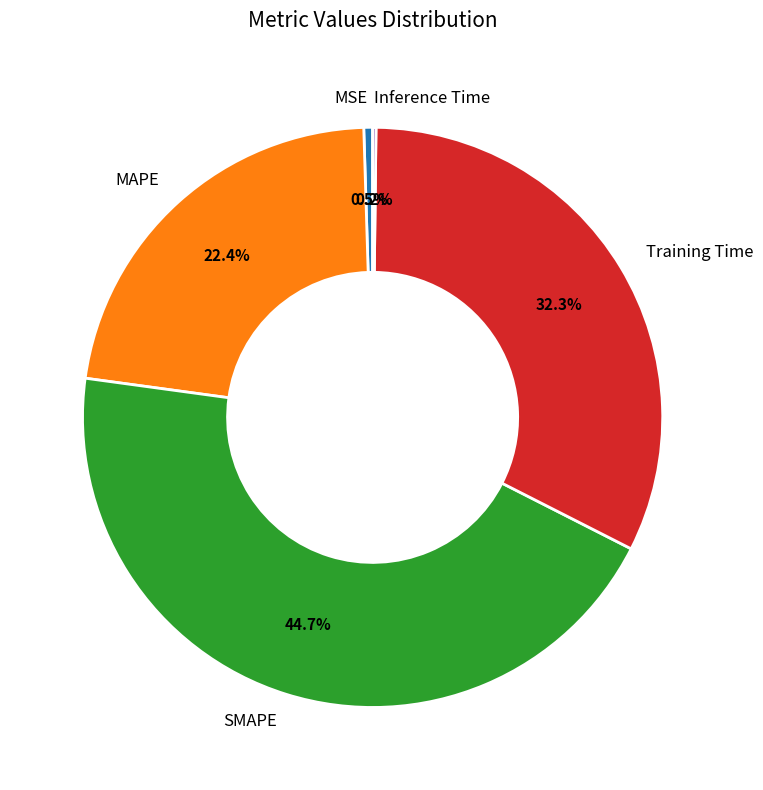

To the nearest percent, what is the difference between the Training Time and MAPE slice percentages?

10%